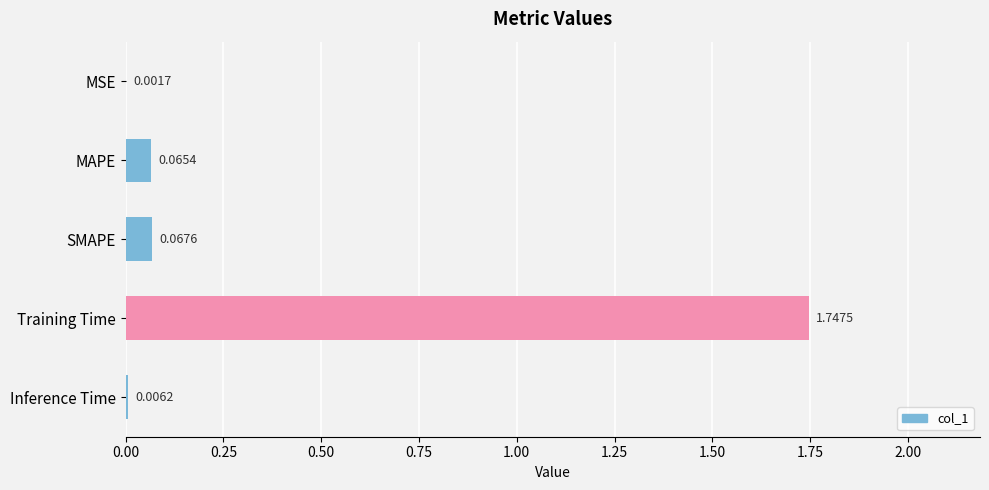

At which category does the chart reach its peak across all series?

Training Time